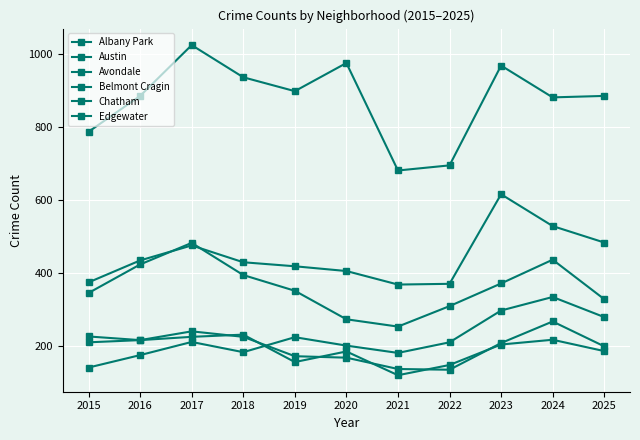

Where is the first local minimum for Albany Park?

2019